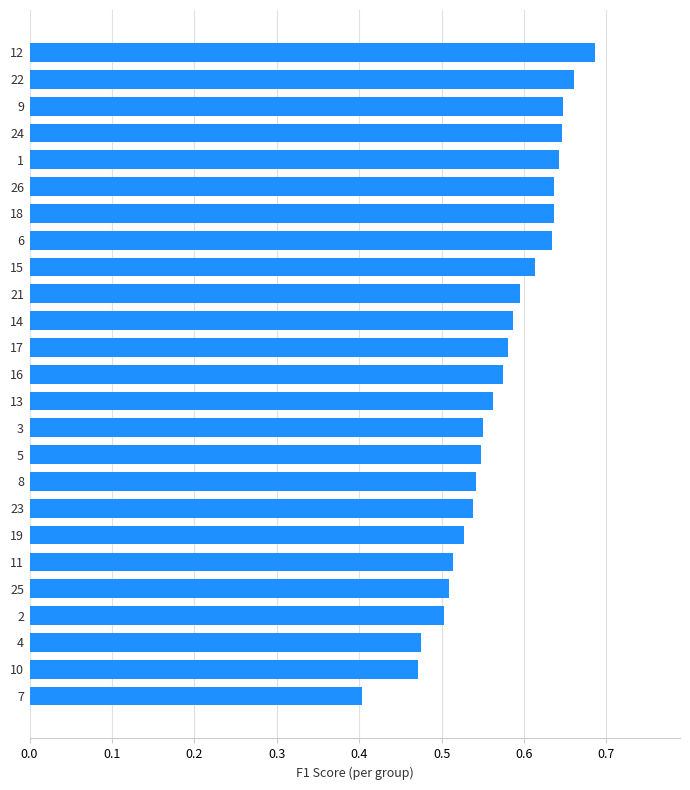

What is the sum of all values?

14.3